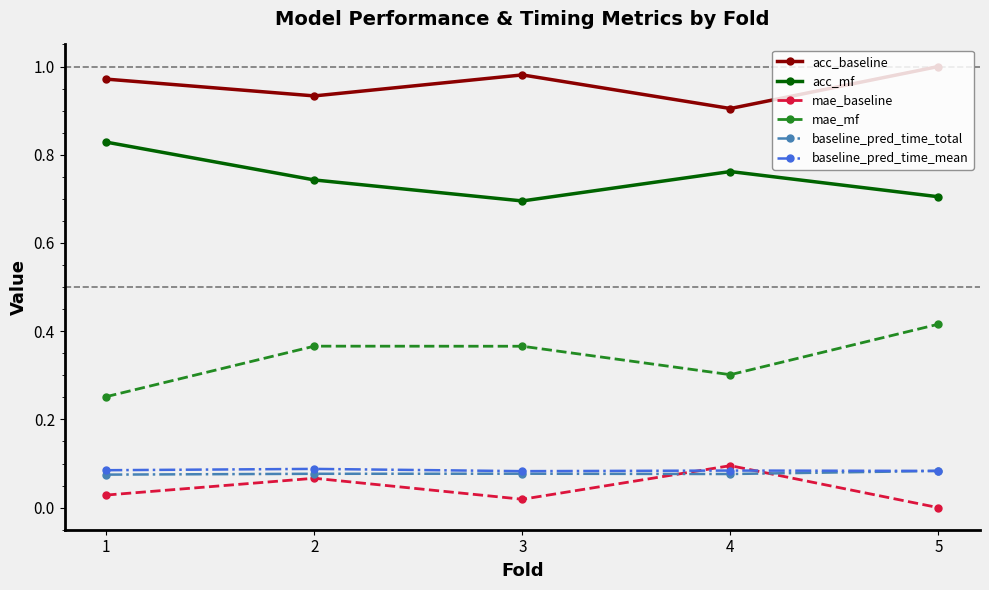

Which series has the largest total across all categories?

acc_baseline